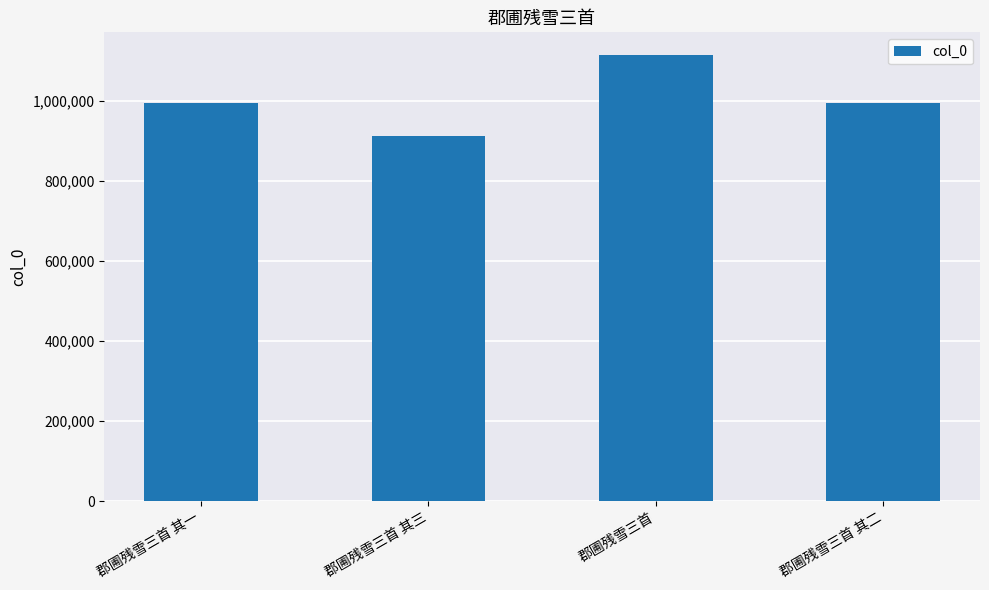

What is the minimum value shown in the chart?

913207